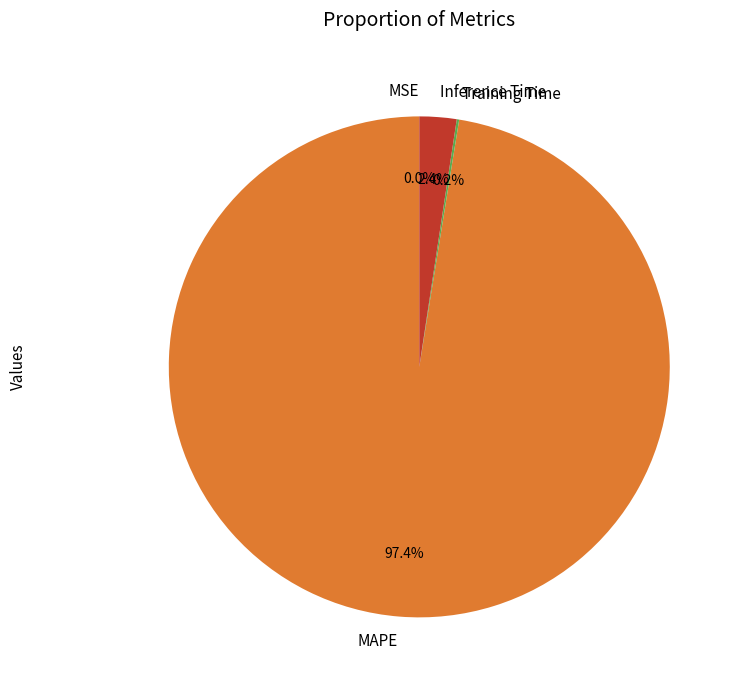

Is MAPE the majority of the pie?

Yes